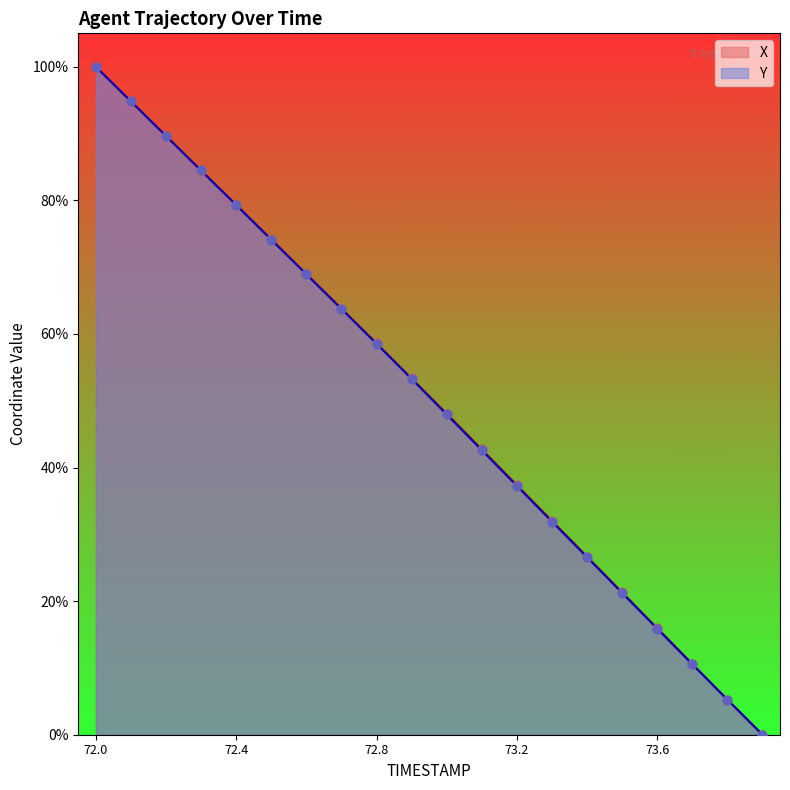

Is the value of X at 72.2 greater than the value of Y at 73.4?

Yes